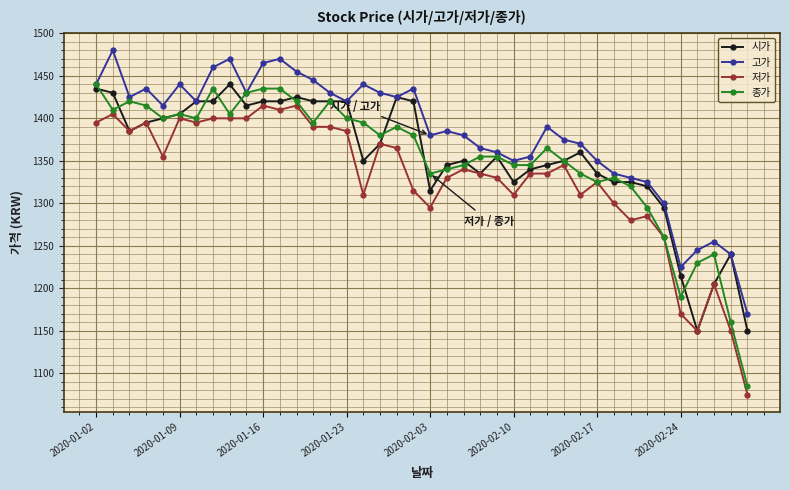

Count the number of data series in this chart.

4